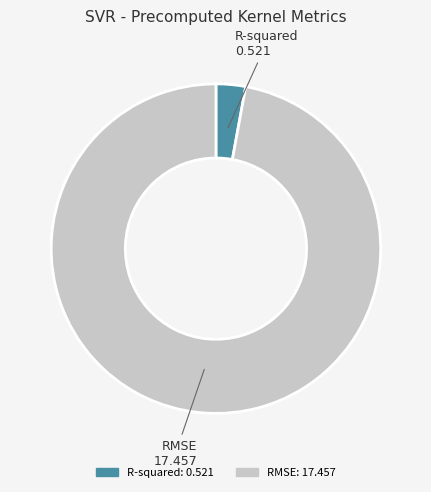

Is it true that R-squared is 8% of the pie?

False